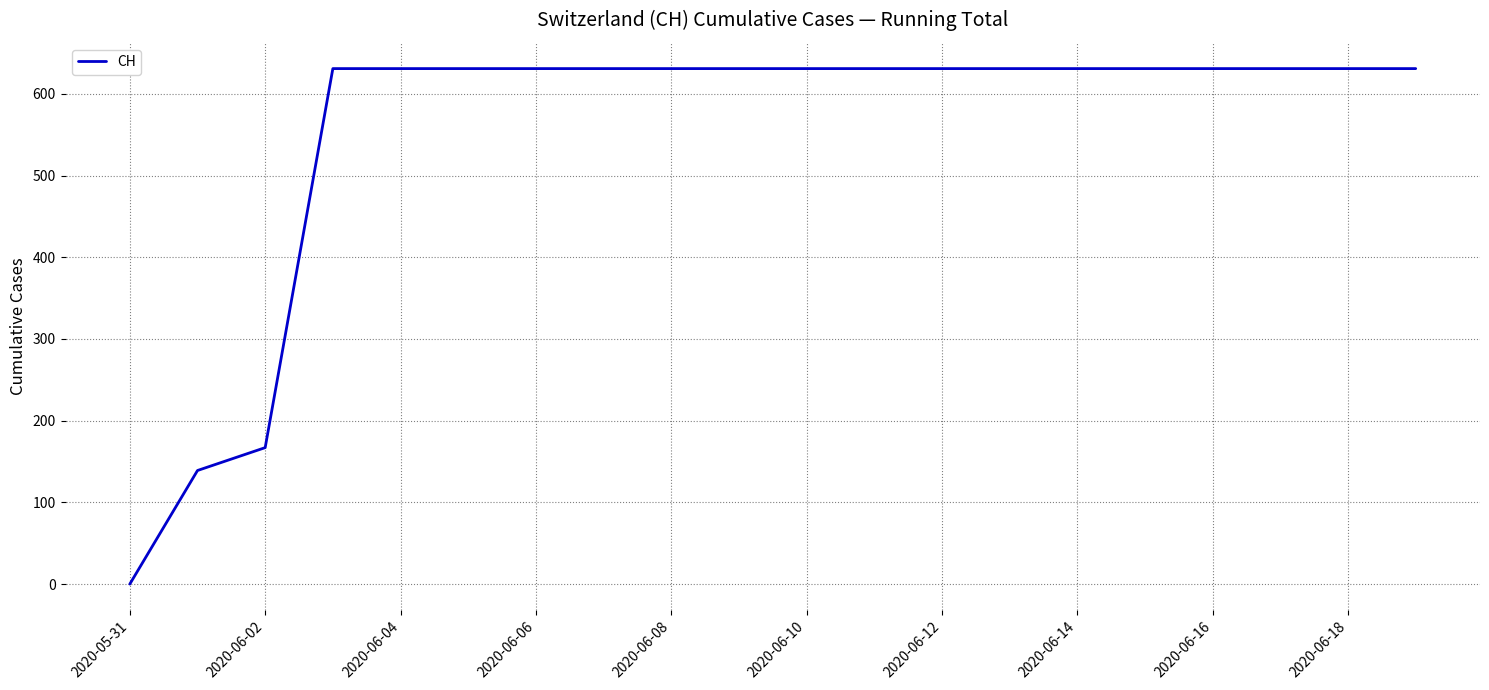

Count the number of categories in the chart.

20